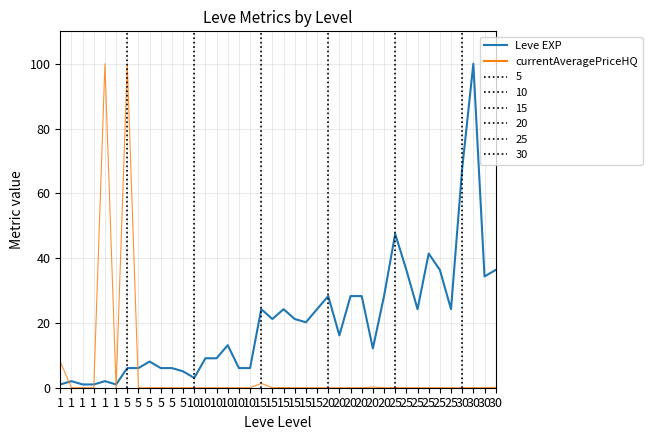

Rank the categories by Leve EXP value from lowest to highest.

1, 1, 1, 1, 1, 1, 10, 5, 5, 5, 5, 5, 10, 10, 5, 10, 10, 20, 10, 20, 15, 15, 15, 15, 15, 15, 25, 25, 20, 20, 20, 20, 30, 25, 25, 30, 25, 25, 30, 30